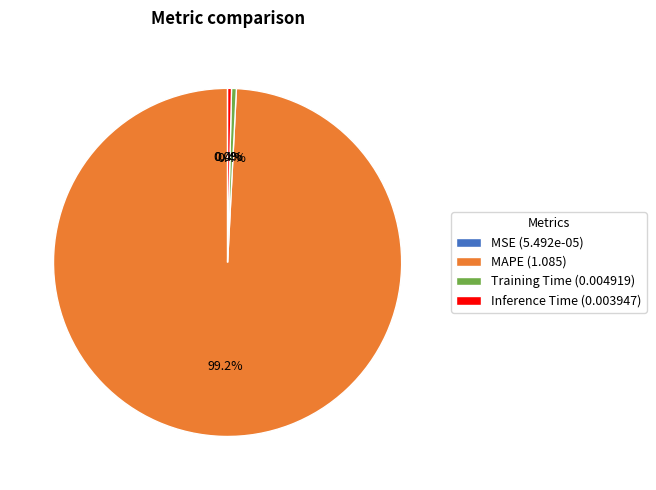

Combined, what portion of the pie is Training Time (0.004919) and MAPE (1.085)?

99.6%